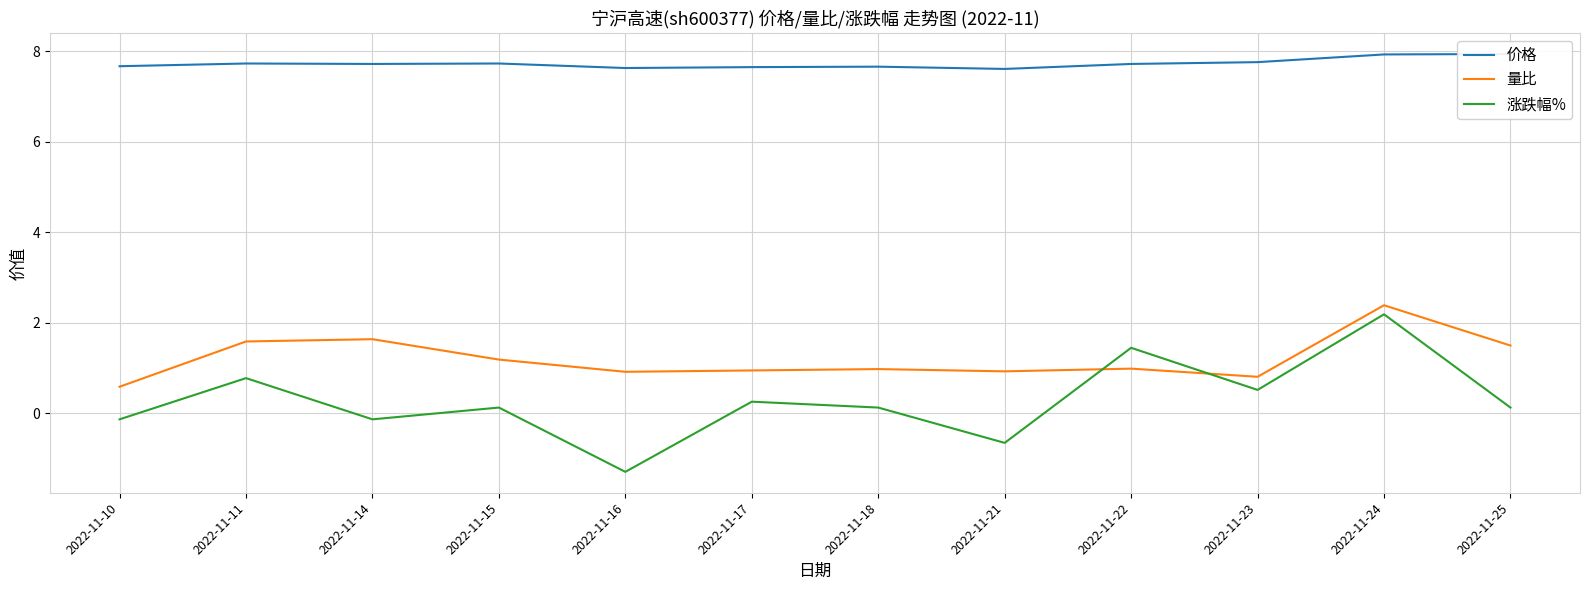

At which category does 价格 reach its first local valley?

2022-11-14